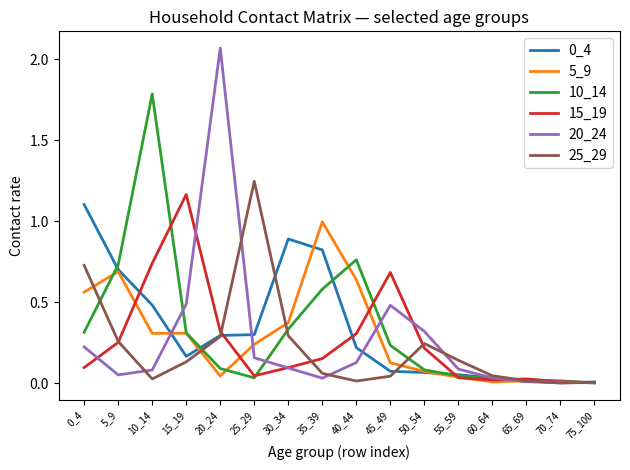

Which label corresponds to the largest value in the chart?

20_24